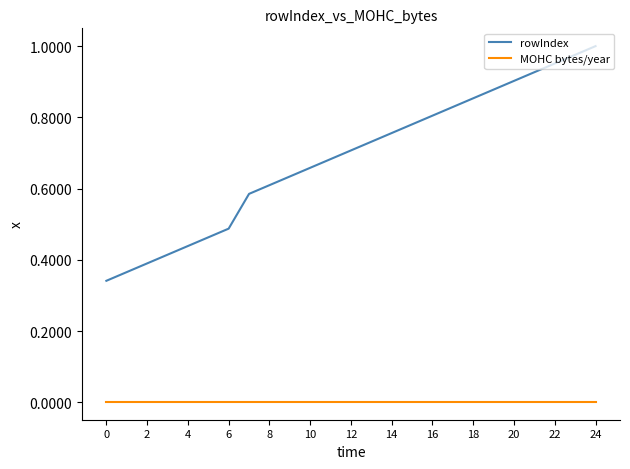

Which series has the largest total across all categories?

rowIndex